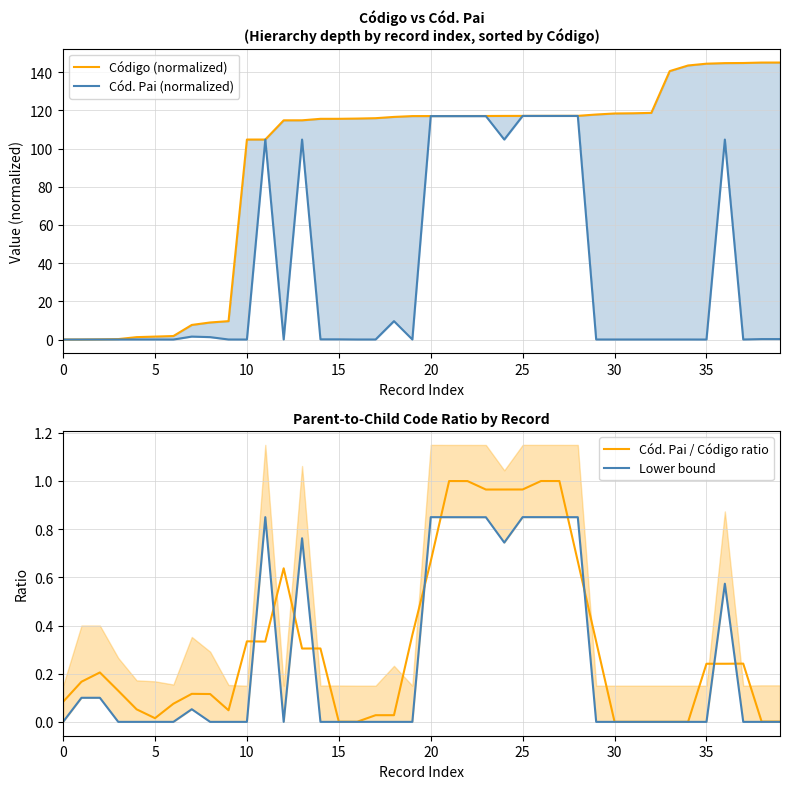

What is the sum of the Código (normalized) values at 27 and 5?

117.1